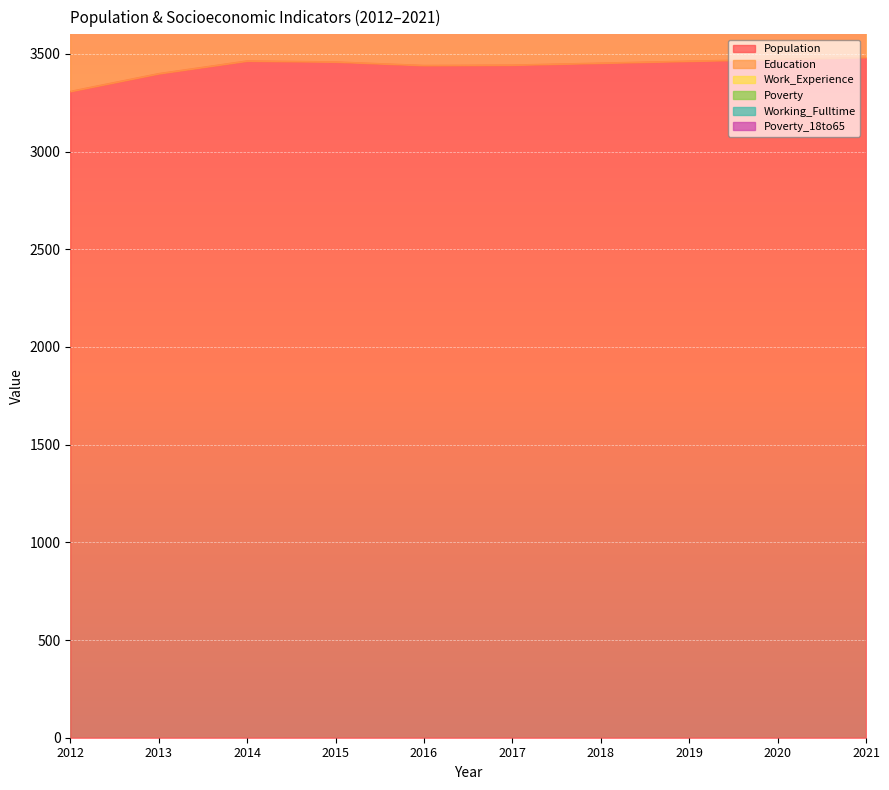

The Education series shows 295 at 2019. True or false?

False